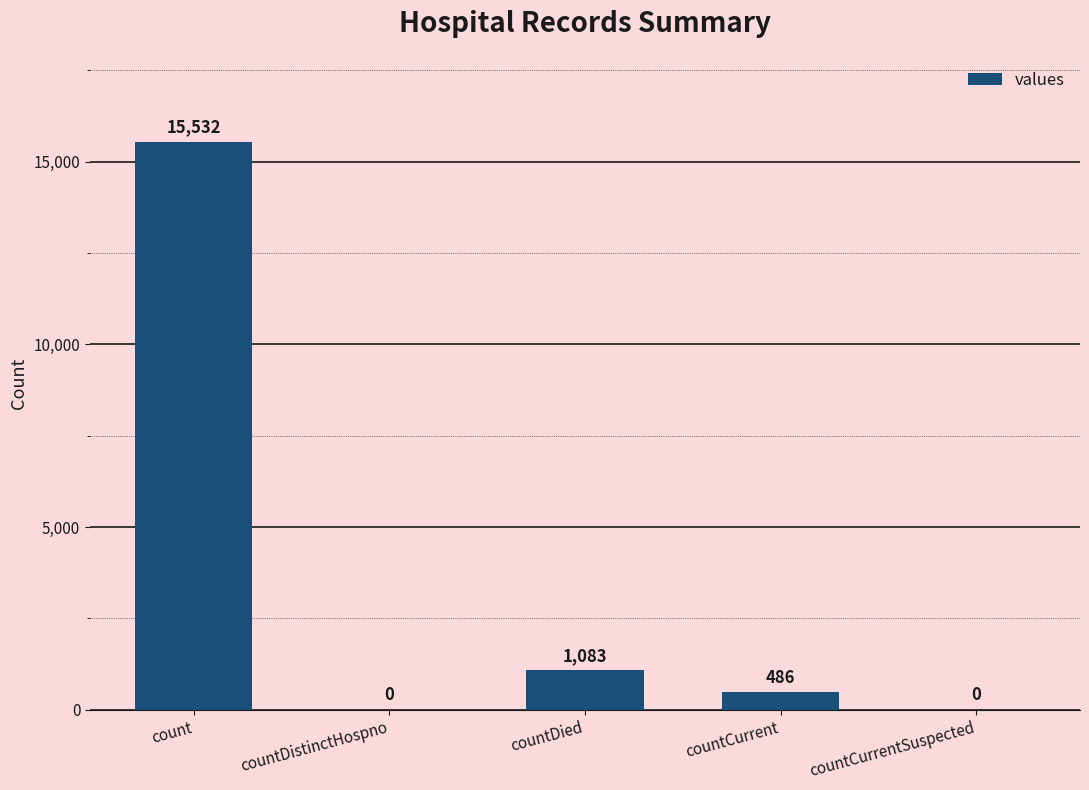

Are the bars horizontal?

No